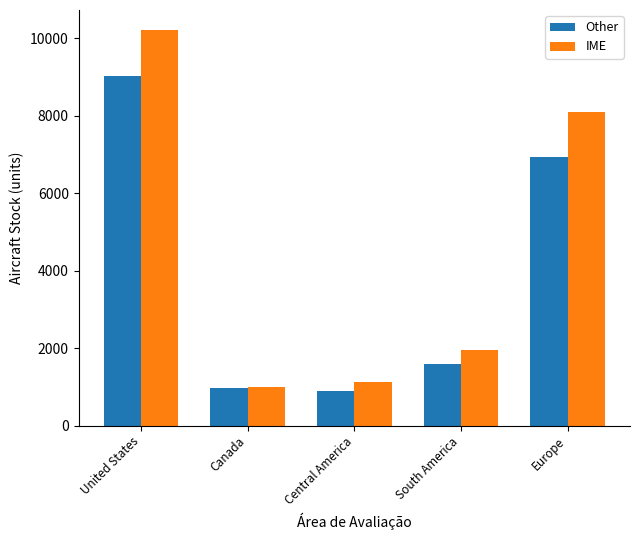

At which label does Other reach its peak?

United States